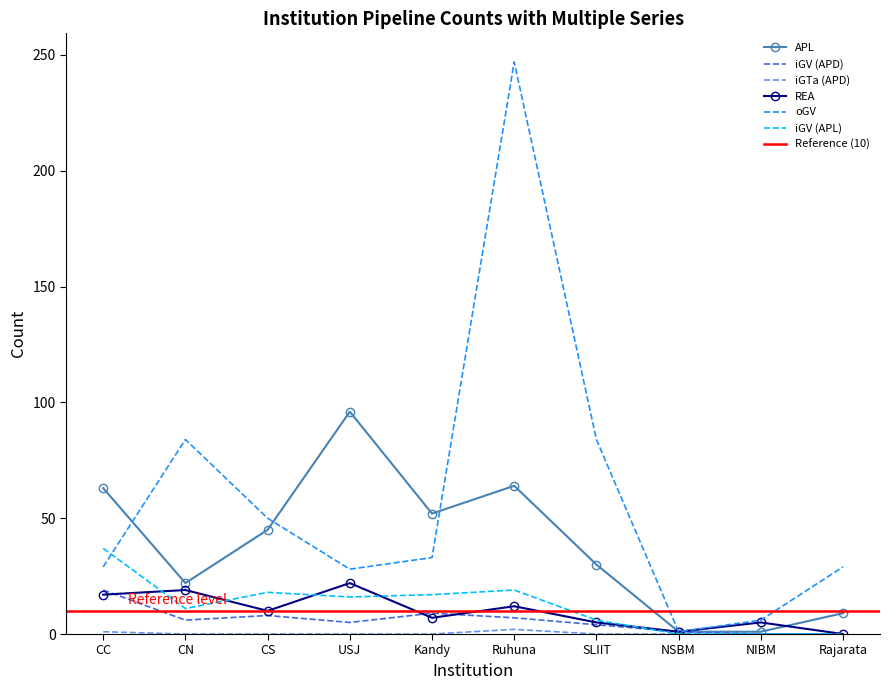

How many interior local peaks does the iGV (APD) series have?

2